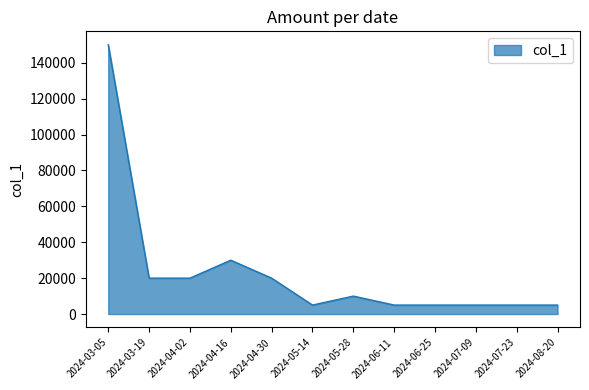

Reading left to right, list all the values displayed in this chart.

2024-03-05=150000	2024-03-19=20000	2024-04-02=20000	2024-04-16=30000	2024-04-30=20000	2024-05-14=5000	2024-05-28=10000	2024-06-11=5000	2024-06-25=5000	2024-07-09=5000	2024-07-23=5000	2024-08-20=5000